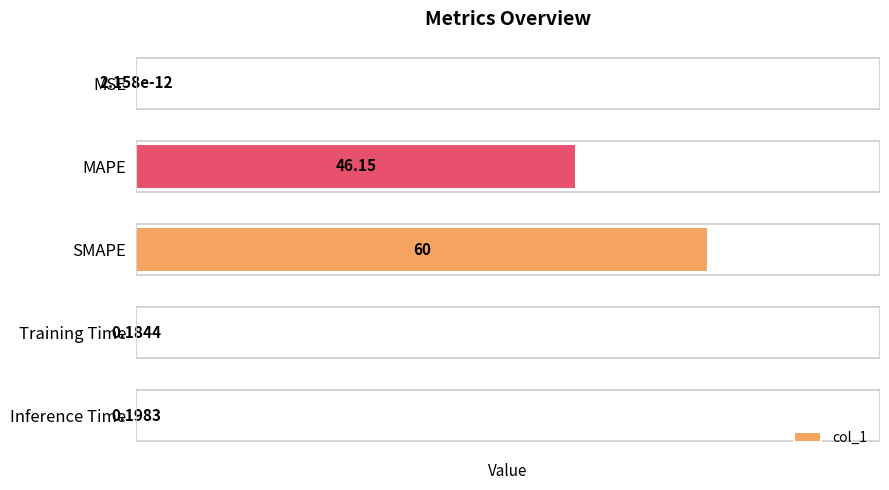

Where is the data nearest to the value 30?

MAPE